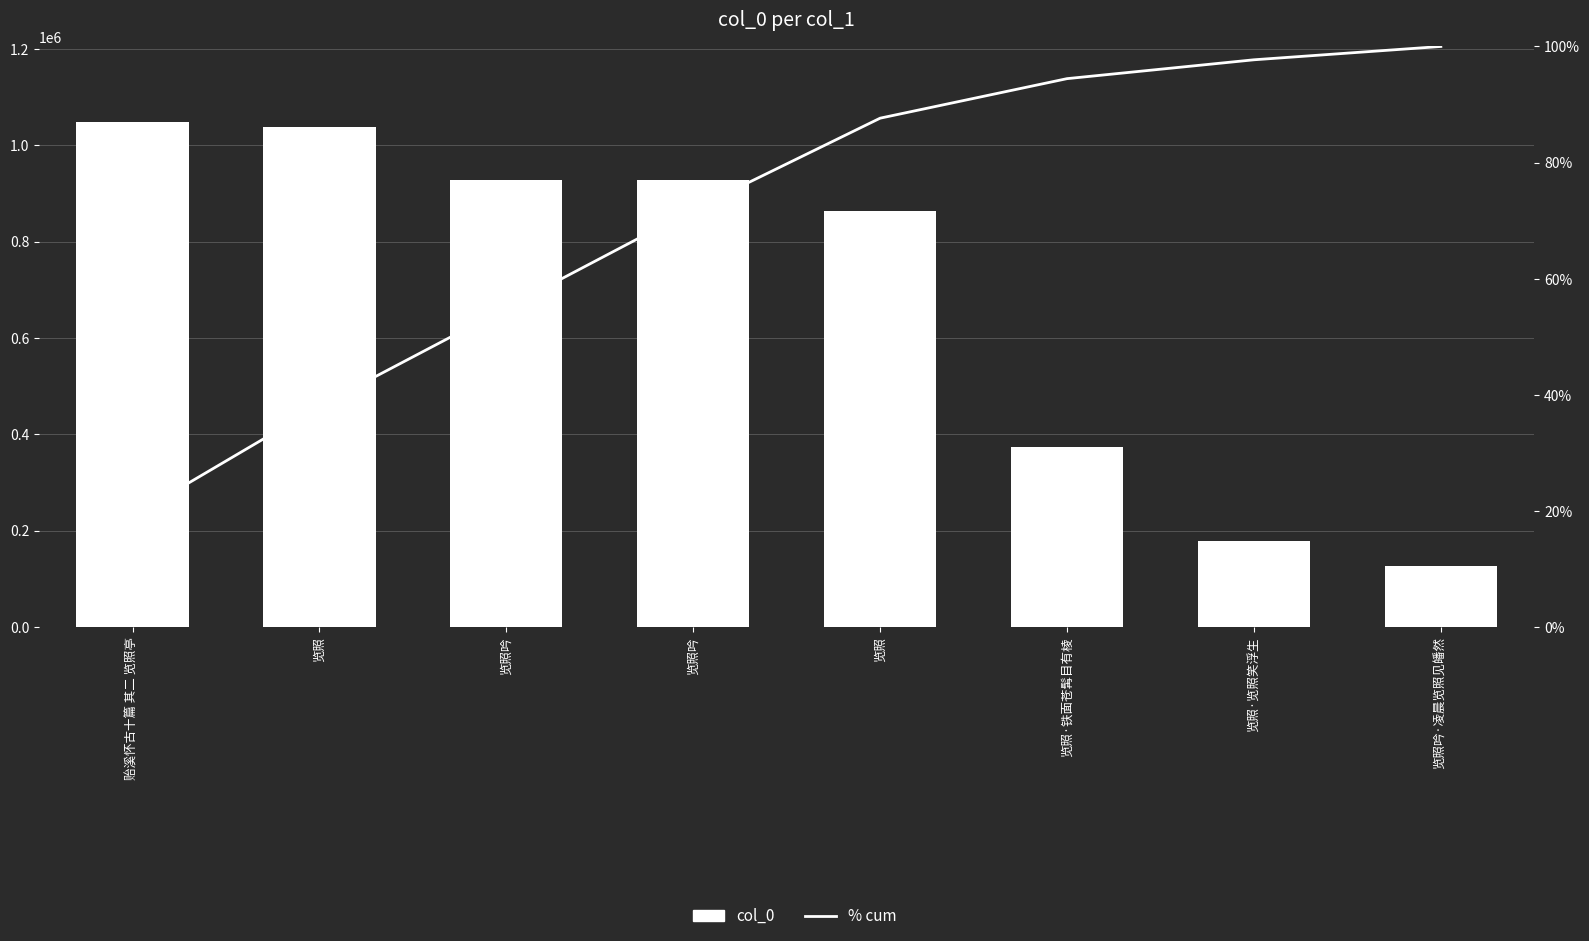

Reading left to right, what are all the values shown in this chart?

col_0: 贻溪怀古十篇 其二 览照亭=1047974.0	览照=1038975.0	览照吟=927673.0	览照吟=927672.0	览照=863549.0	览照·铁面苍髯目有棱=373417.0	览照·览照笑浮生=178128.0	览照吟·凌晨览照见皤然=125815.0
% cum: 贻溪怀古十篇 其二 览照亭=19.1	览照=38.1	览照吟=55.0	览照吟=71.9	览照=87.6	览照·铁面苍髯目有棱=94.5	览照·览照笑浮生=97.7	览照吟·凌晨览照见皤然=100.0